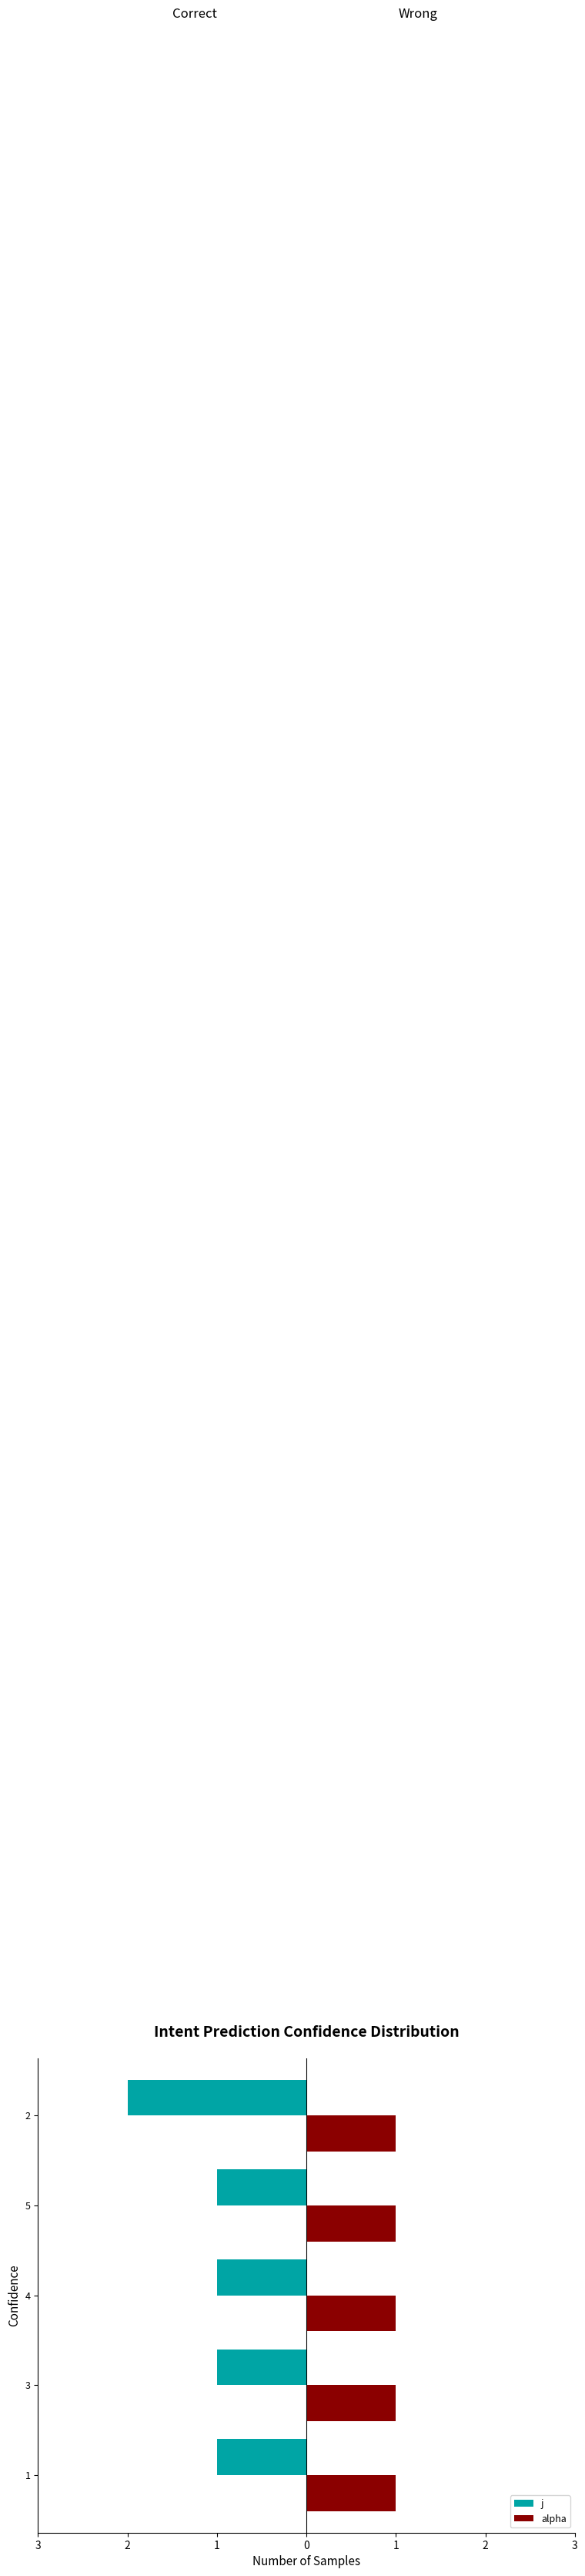

What are all the series names shown in the legend?

j, alpha